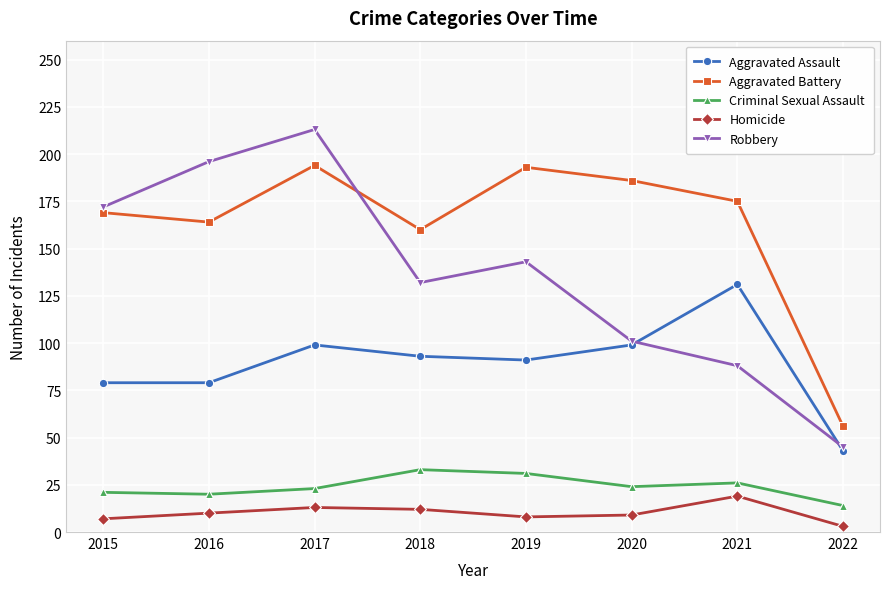

What are all the series names shown in the legend?

Aggravated Assault, Aggravated Battery, Criminal Sexual Assault, Homicide, Robbery